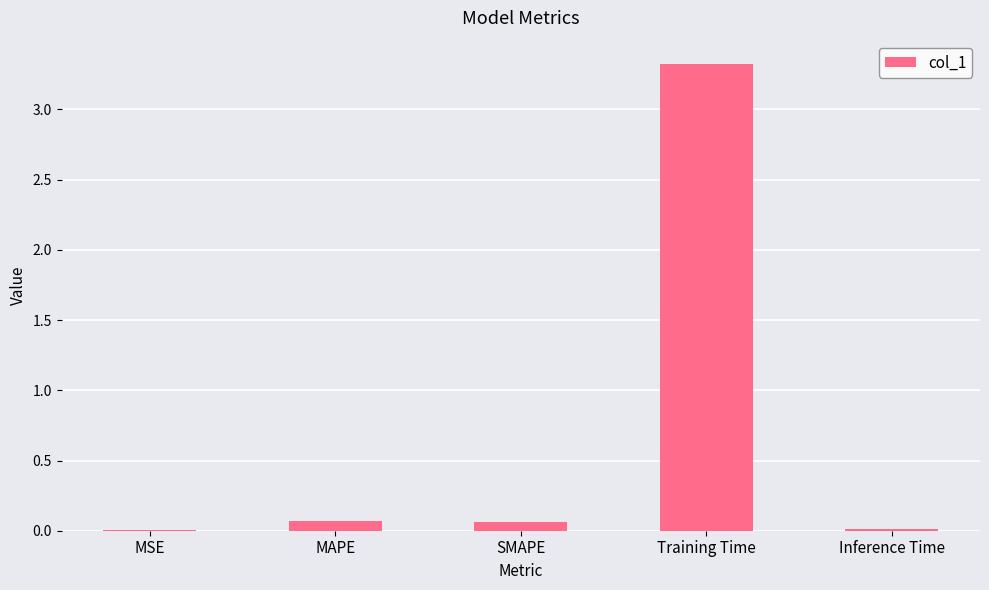

What is the greatest value displayed?

3.3